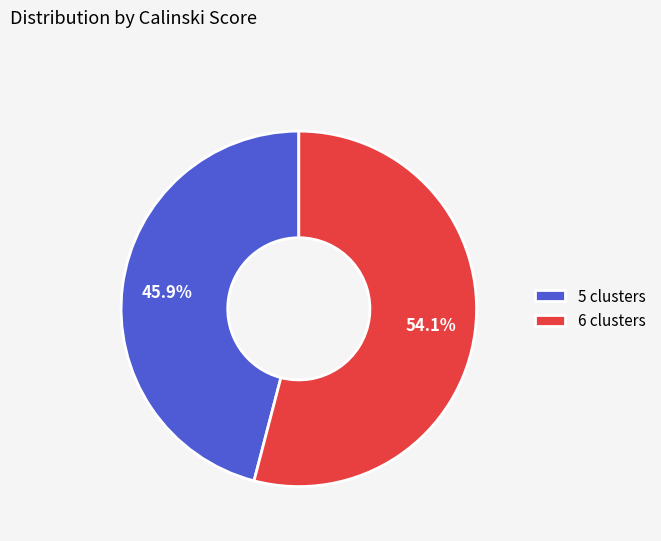

The 5 clusters slice represents 52% of the pie. True or false?

False